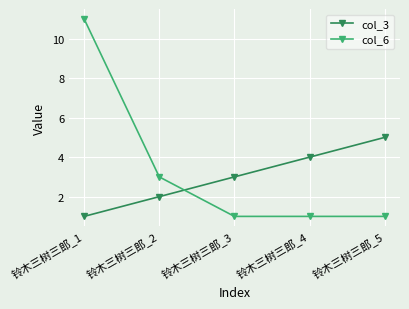

Between 铃木三树三郎_1 and 铃木三树三郎_3, which series saw the biggest shift?

col_6